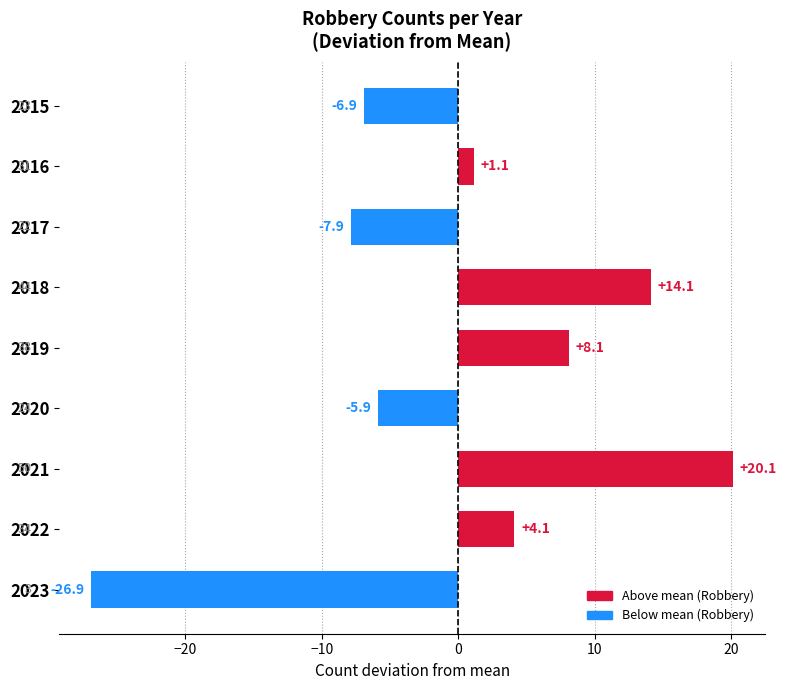

Rank the categories by value from highest to lowest.

2021, 2018, 2019, 2022, 2016, 2020, 2015, 2017, 2023